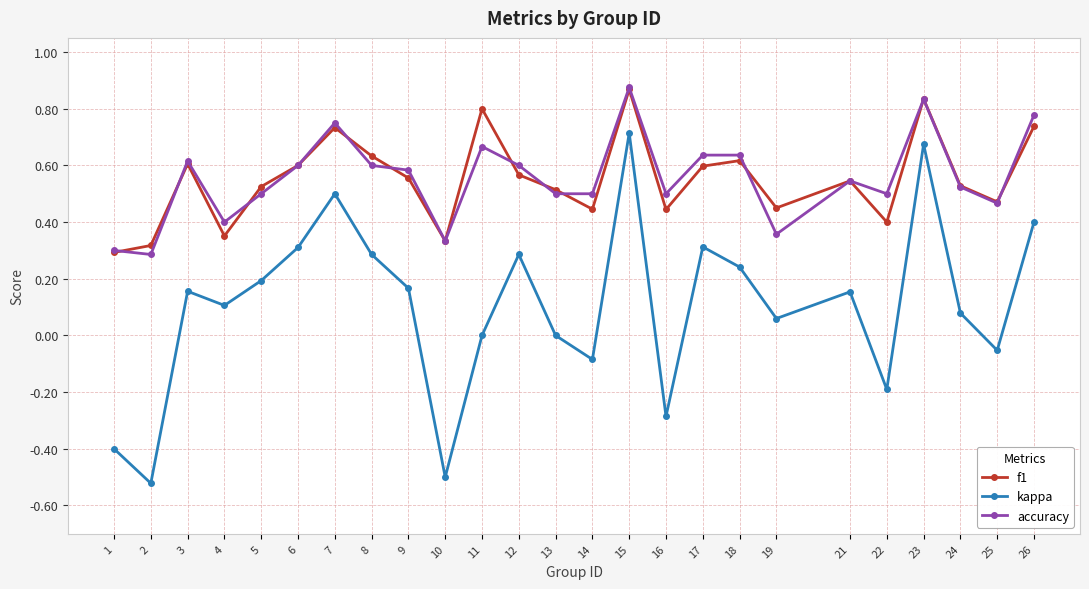

True or false: kappa and f1 cross at least once.

False